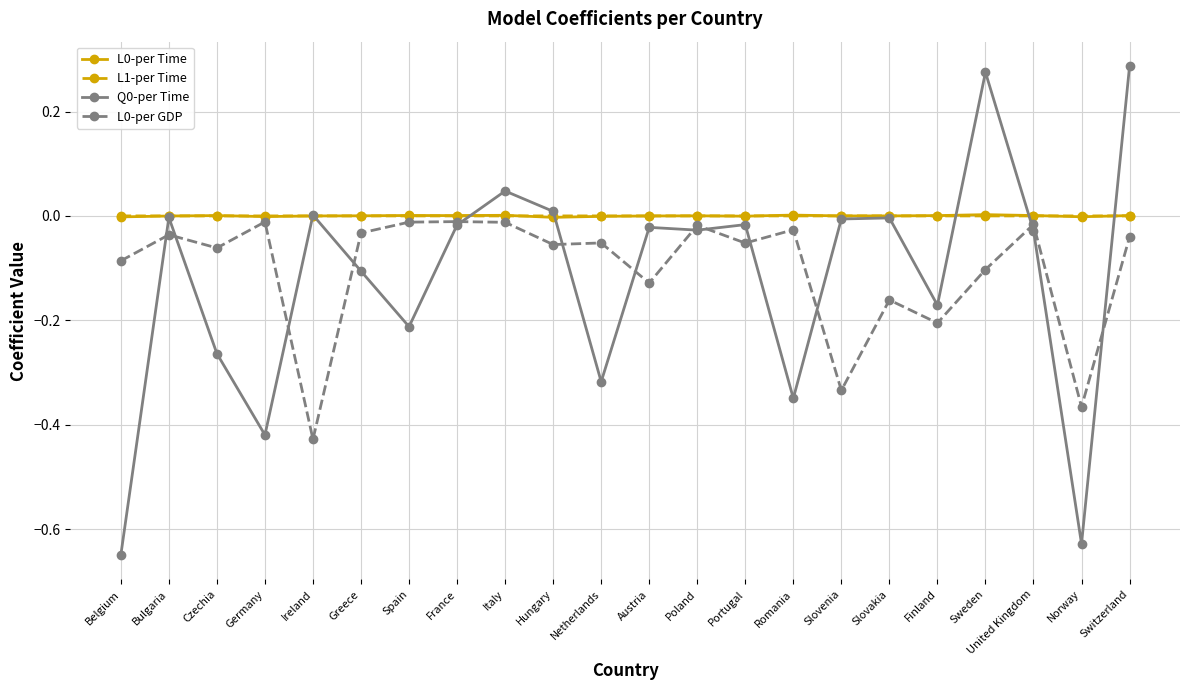

Is it true that L0-per GDP equals -0.0 at Switzerland?

True